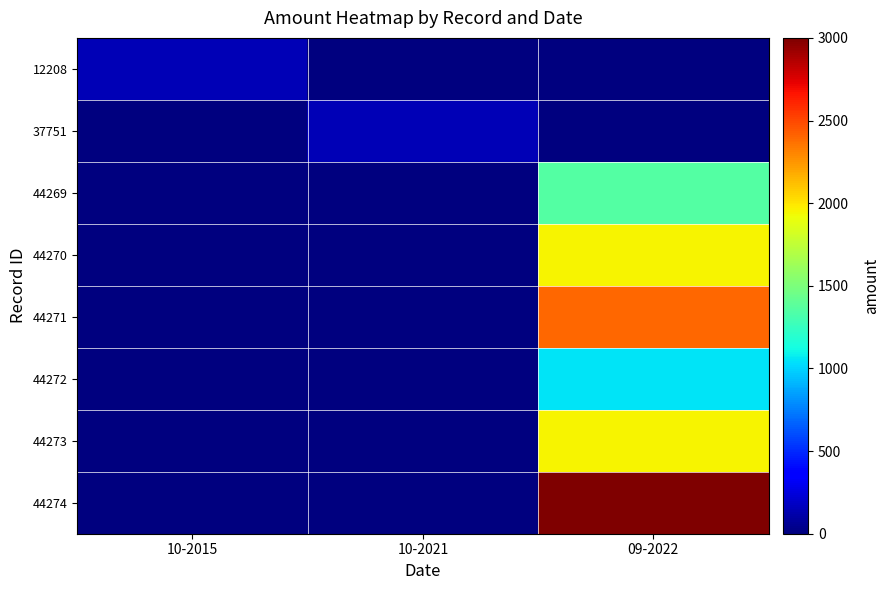

At which category is the sum across all series the highest?

09-2022